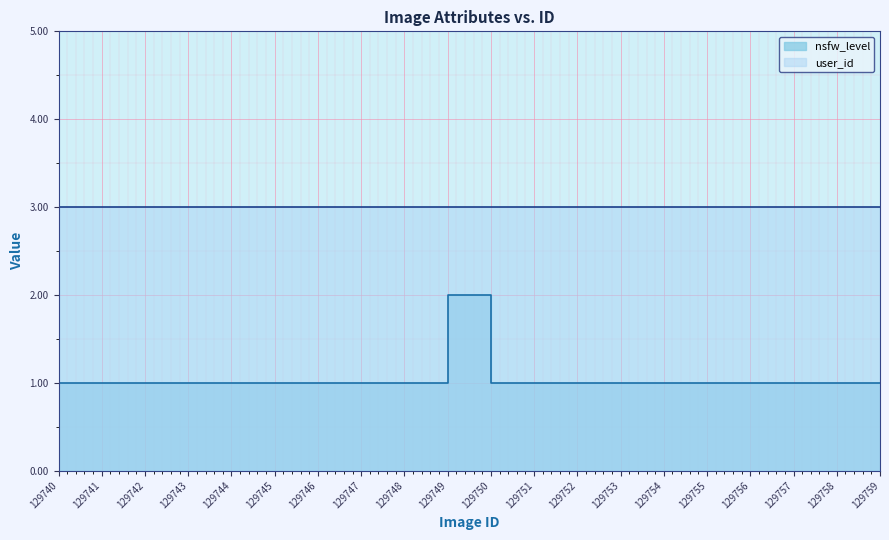

What is the difference between the maximum and second lowest values?

1